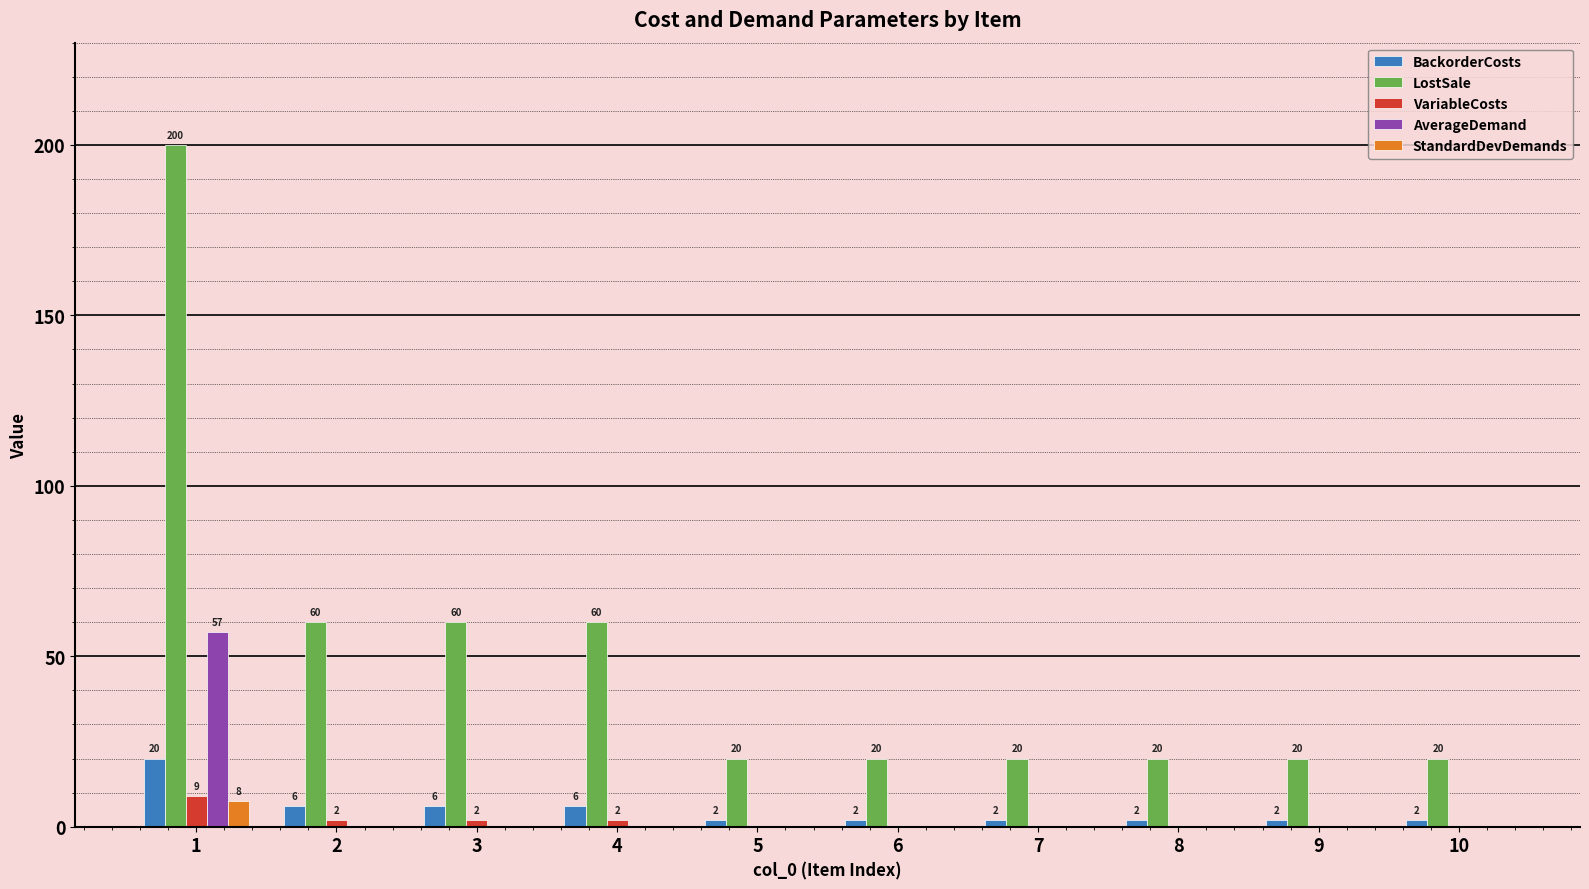

Which series has the widest spread of values?

LostSale